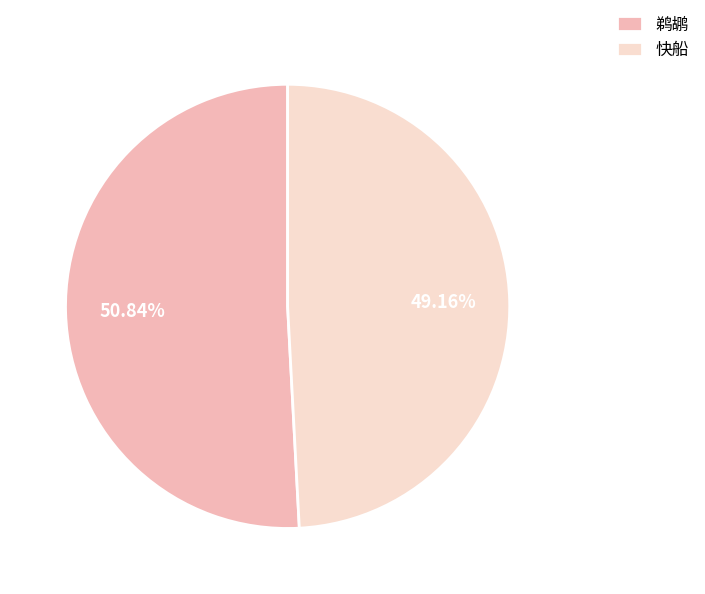

Is it true that 快船 is 49% of the pie?

True